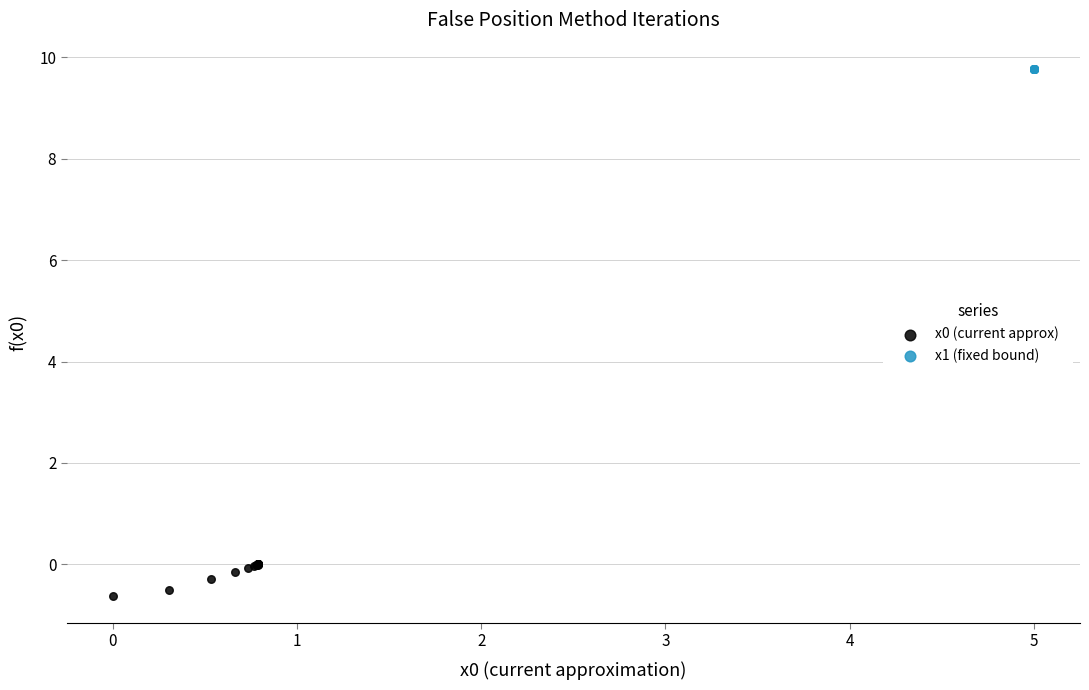

Which series reaches the maximum Y coordinate?

x1 (fixed bound)